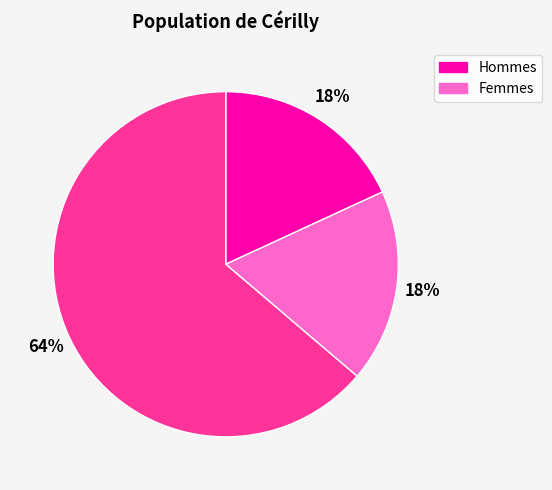

To the nearest percent, what is the difference between the largest and smallest slice percentages?

46%